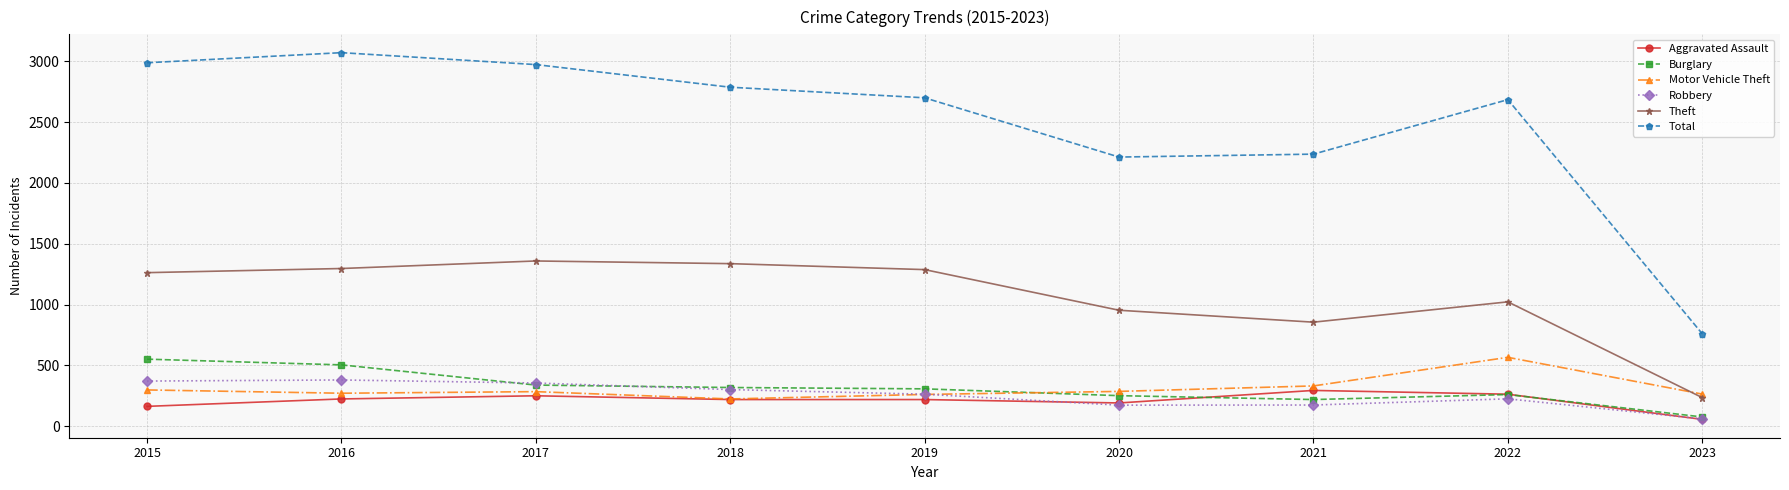

At how many categories does at least one series exceed 534?

9